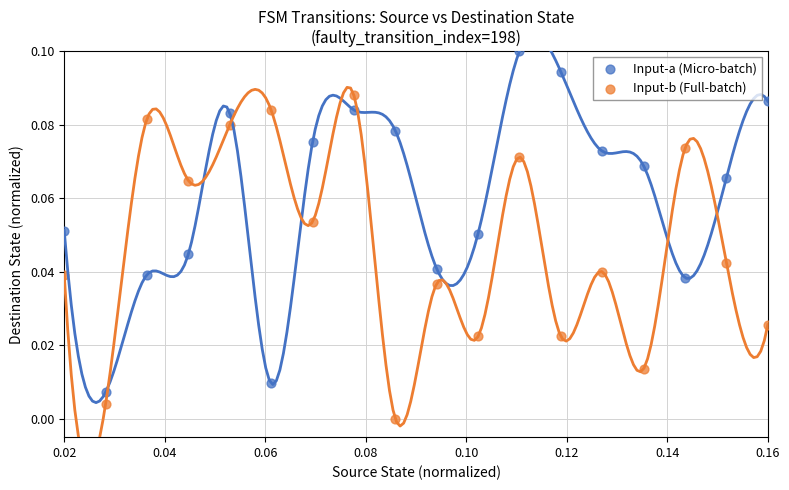

What are all the series names shown in the legend?

Input-a (Micro-batch), Input-b (Full-batch)